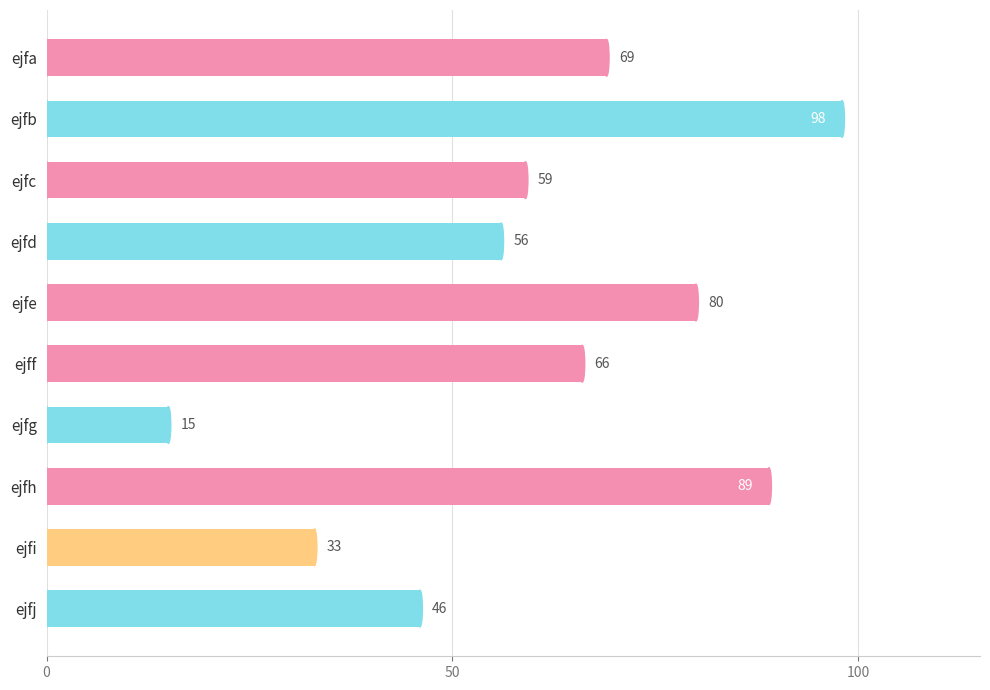

How many bars are there in total?

10